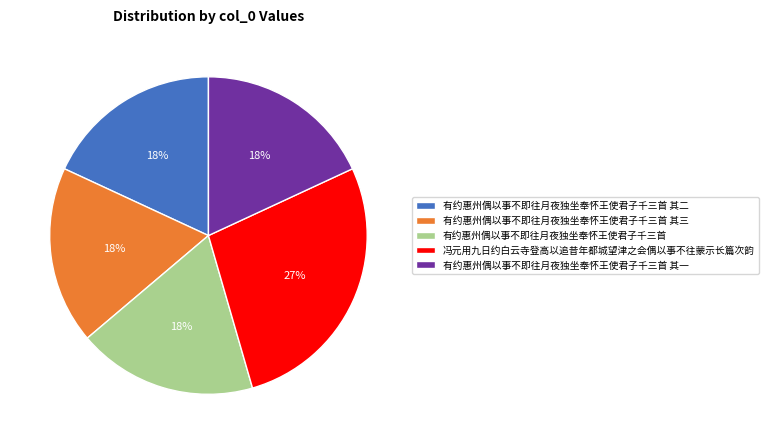

Which category has the biggest portion of the pie?

冯元用九日约白云寺登高以追昔年都城望津之会偶以事不往蒙示长篇次韵